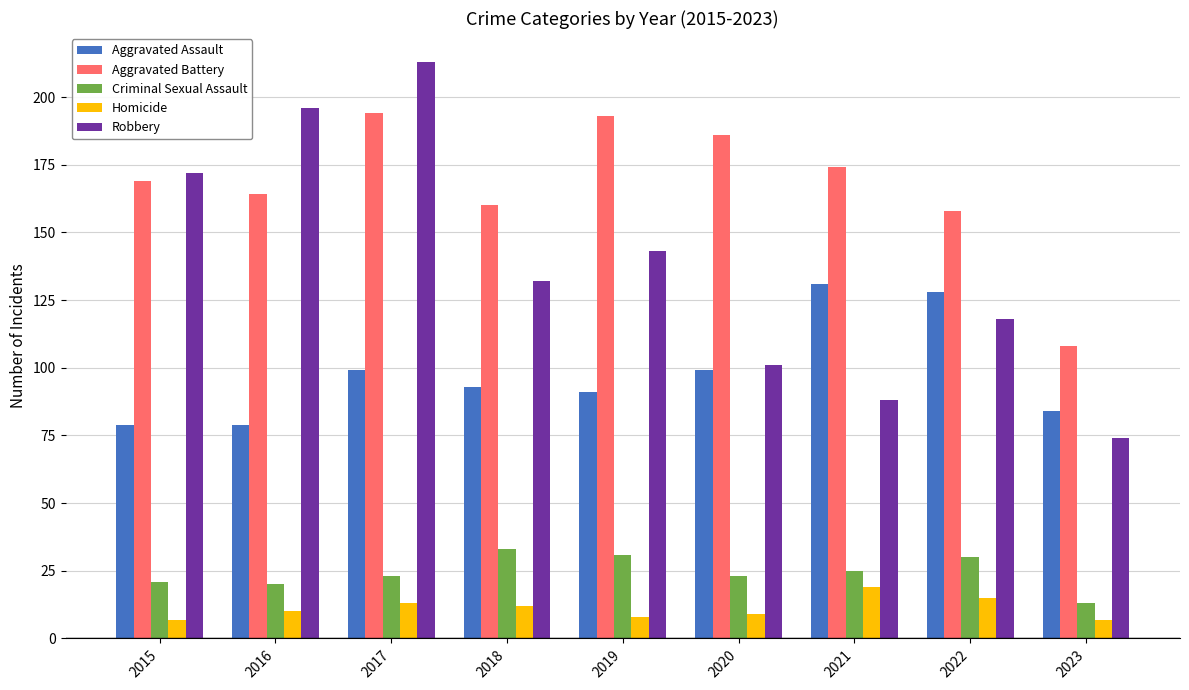

What is the sum of all Robbery values?

1237